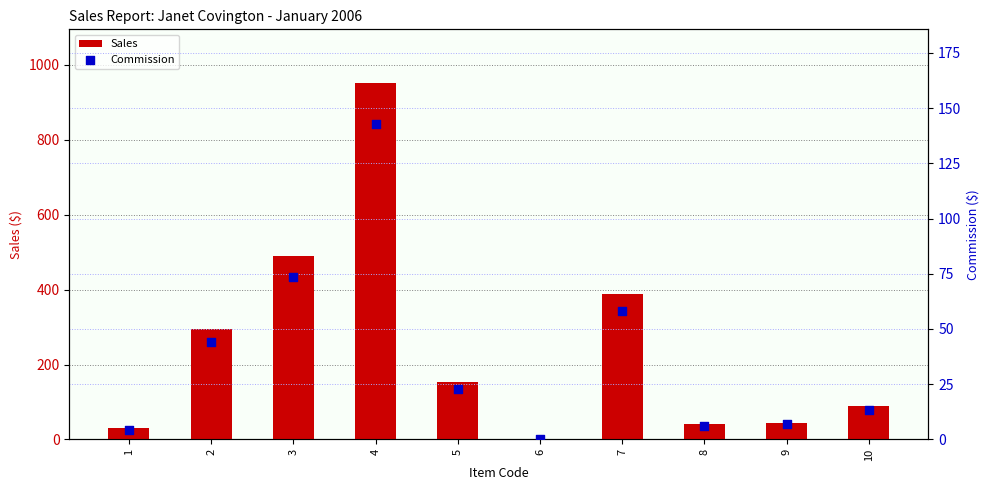

Is the value of Sales at 7 greater than the value of Commission at 2?

Yes